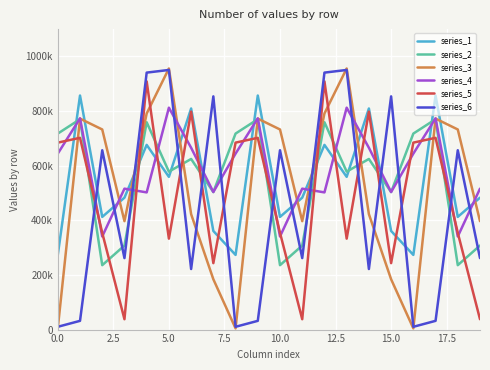

Does the chart display data point markers on the line(s)?

No